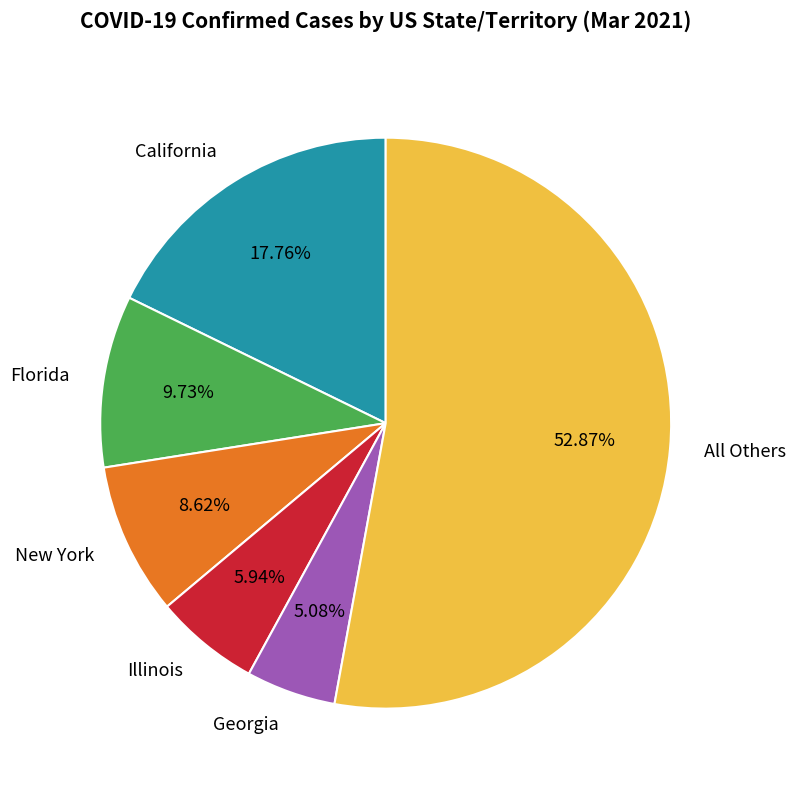

Is there a majority slice in this chart?

Yes